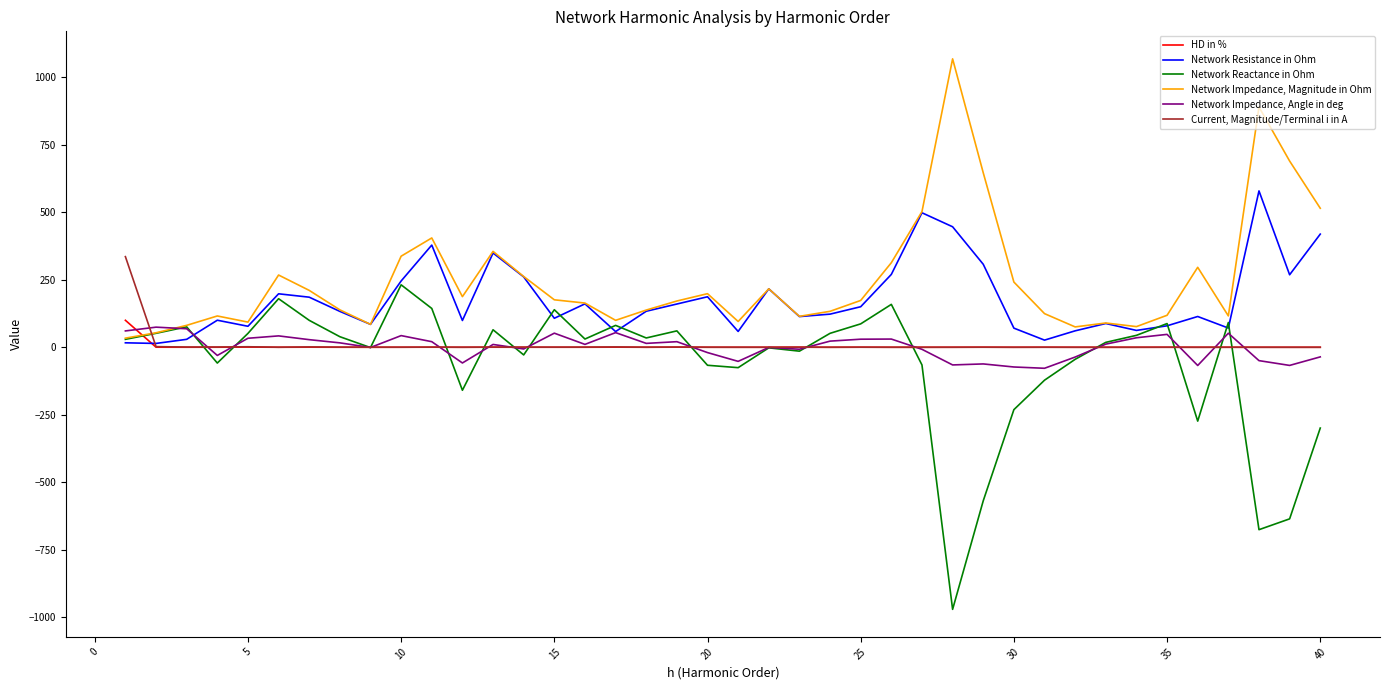

Is this an area chart (filled region under the line)?

No